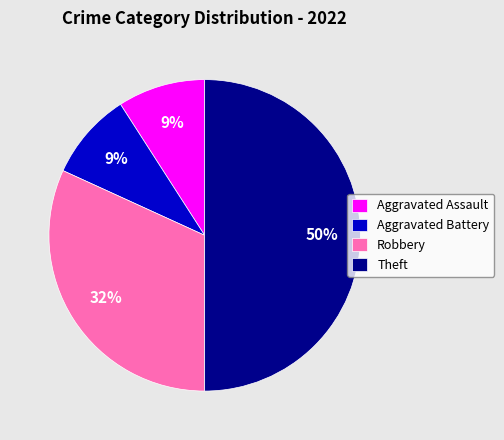

What is the ratio of the value at Aggravated Battery to the value at Robbery?

0.3